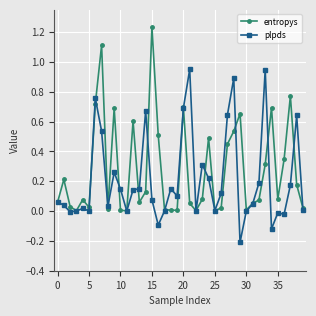

Which series has the widest spread of values?

entropys